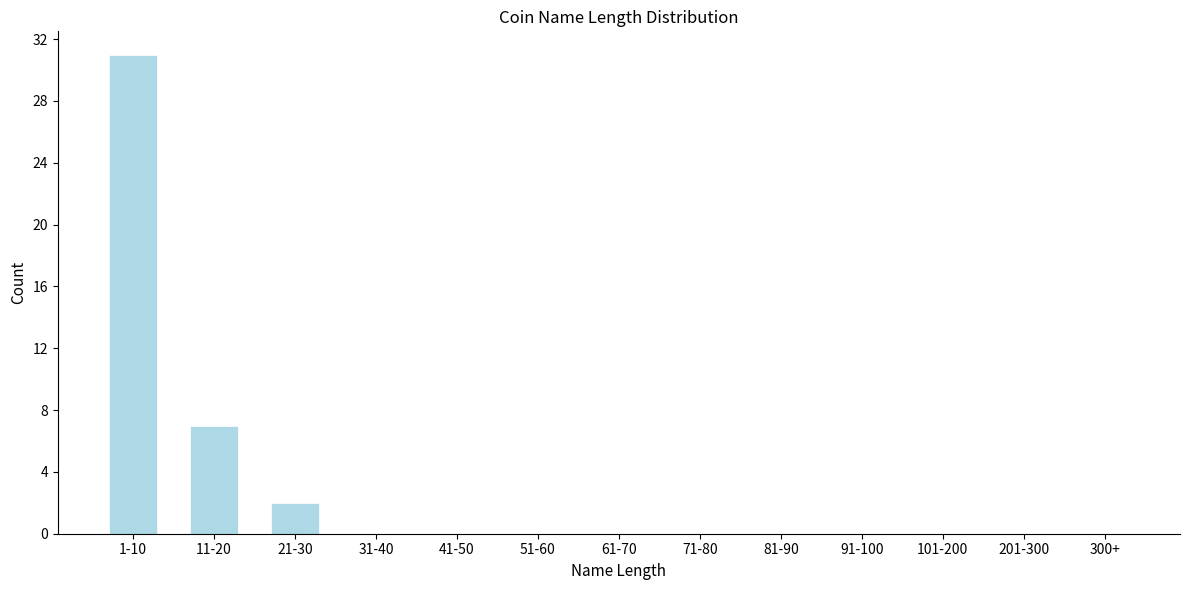

Reading right to left, list all the values displayed in this chart.

300+=0	201-300=0	101-200=0	91-100=0	81-90=0	71-80=0	61-70=0	51-60=0	41-50=0	31-40=0	21-30=2	11-20=7	1-10=31